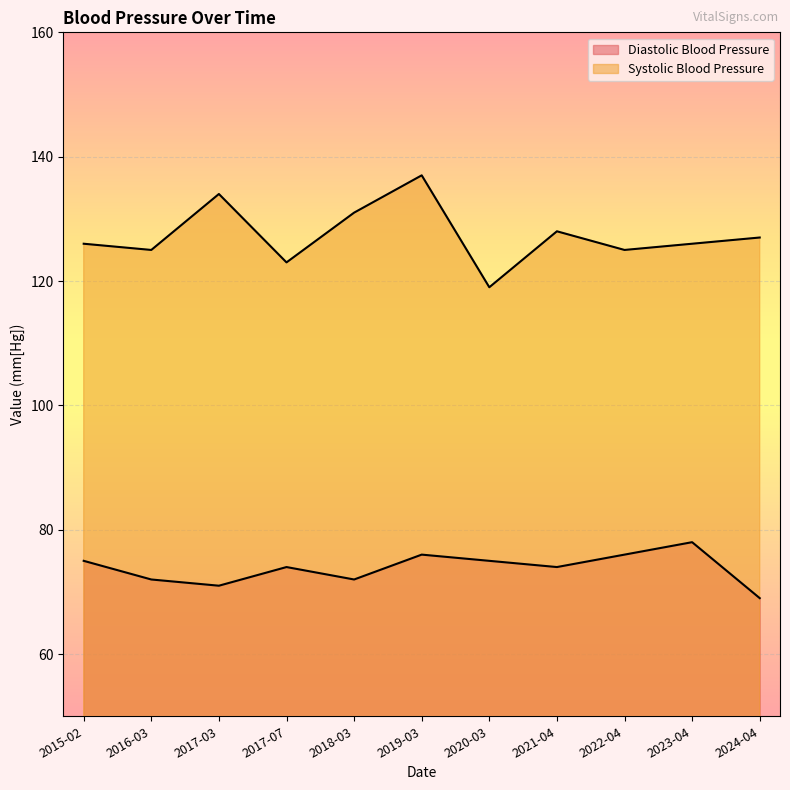

How many lines are shown in the chart?

2